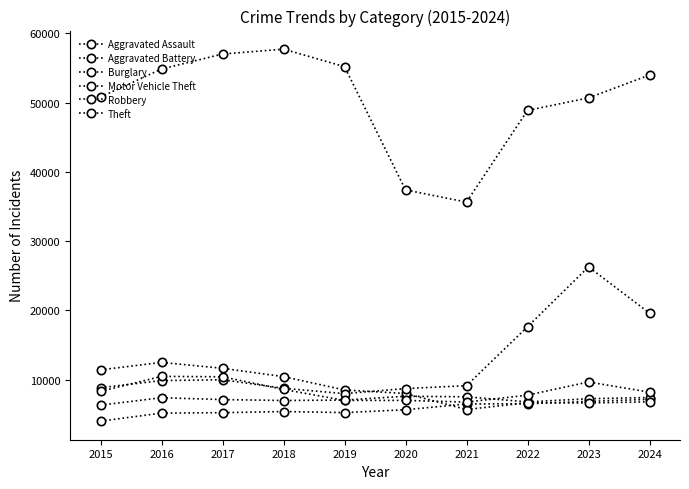

How many lines are shown in the chart?

6